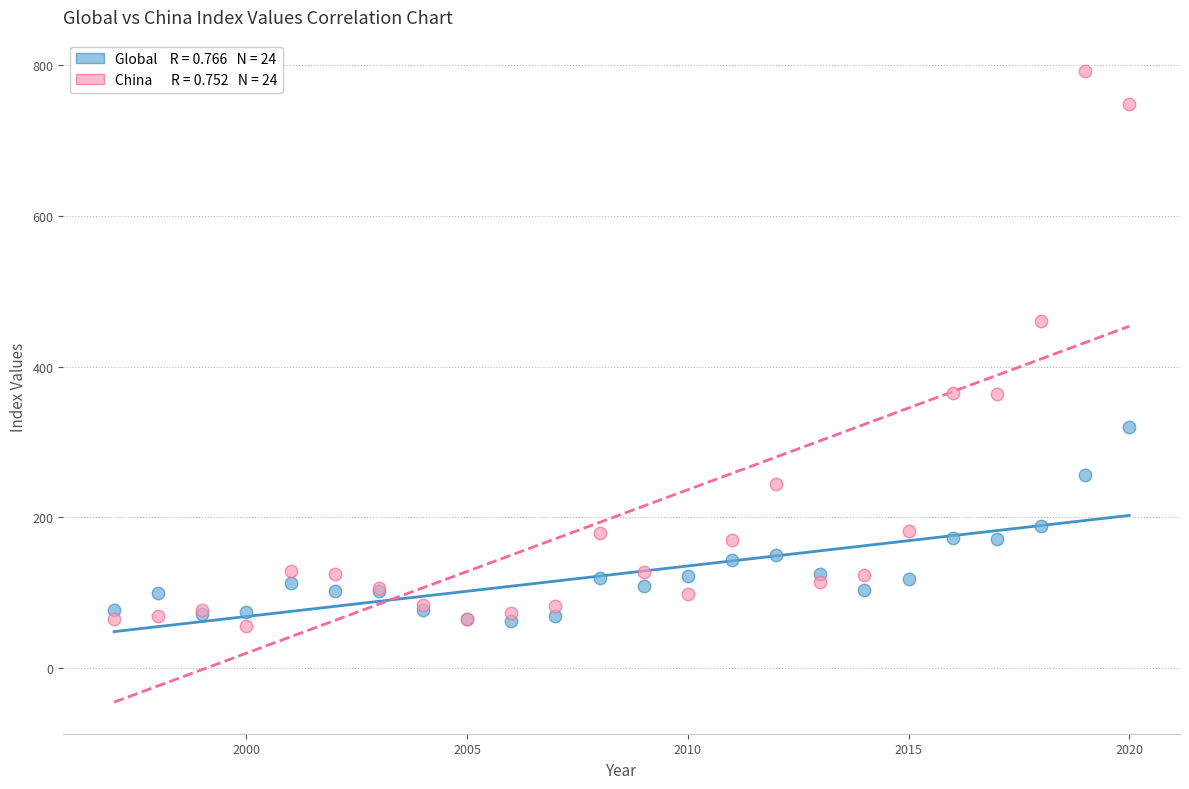

Across all series, what Y value is closest to 423?

460.5